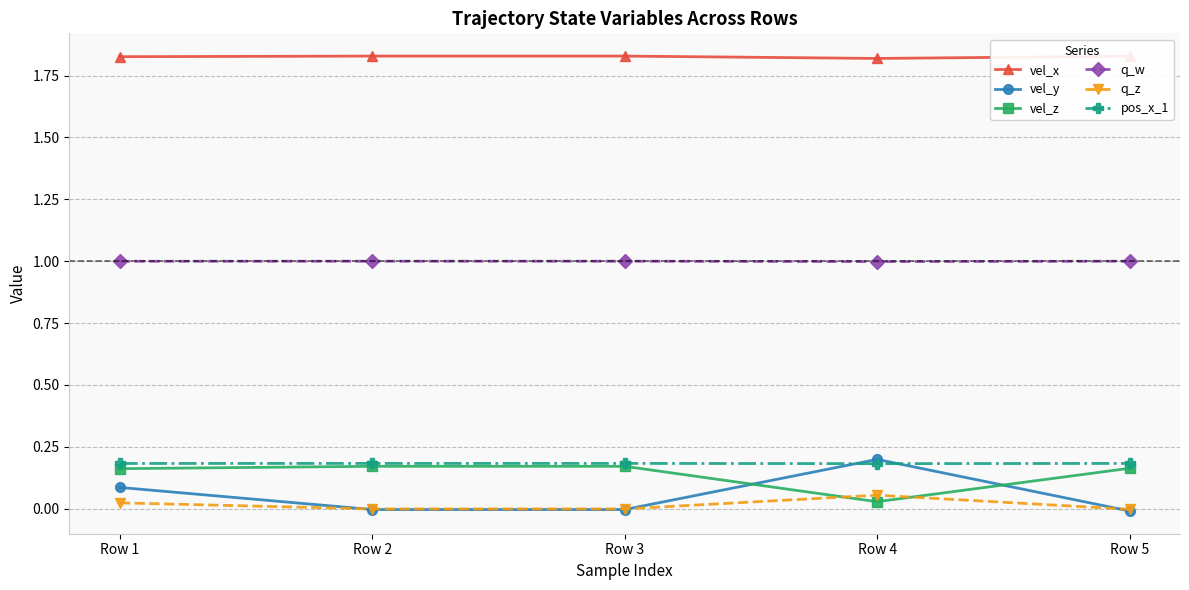

The value of vel_y at Row 2 is -0.0. True or false?

True